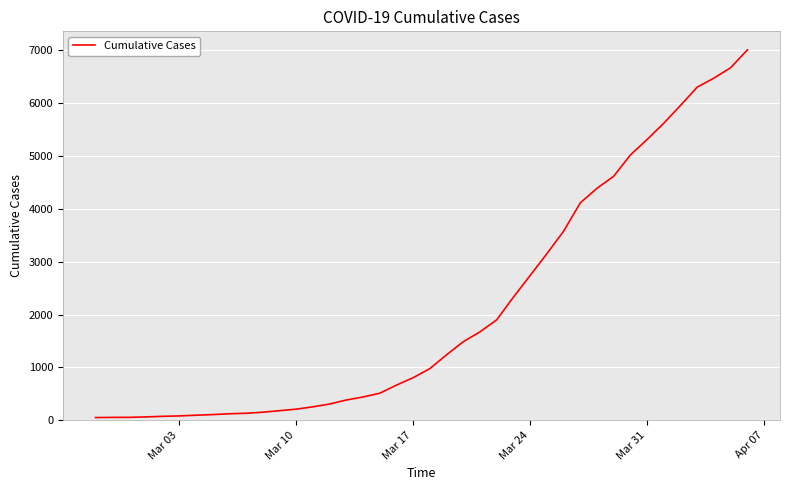

What is the difference between the maximum and minimum values?

6961